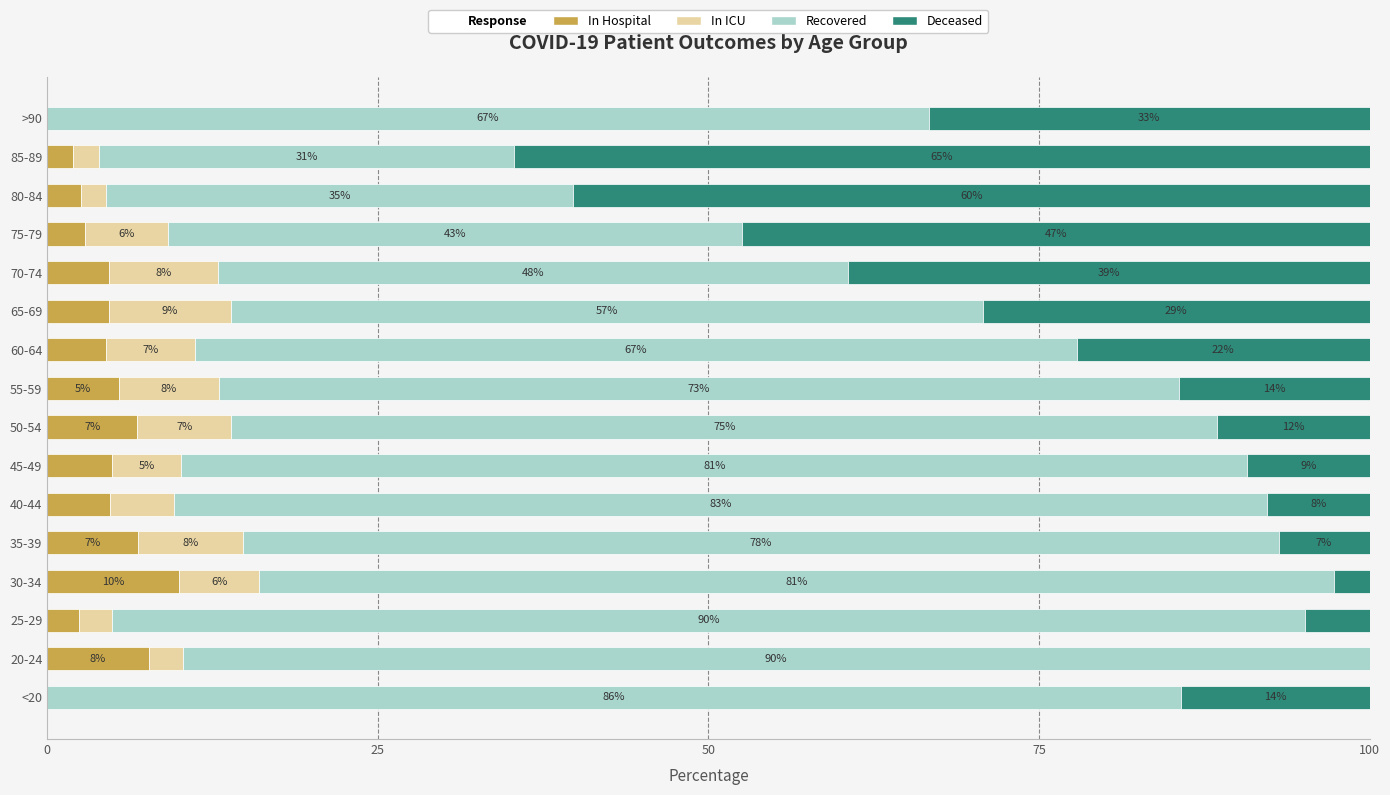

The recovered_patients series shows 128.5 at 20-24. True or false?

False